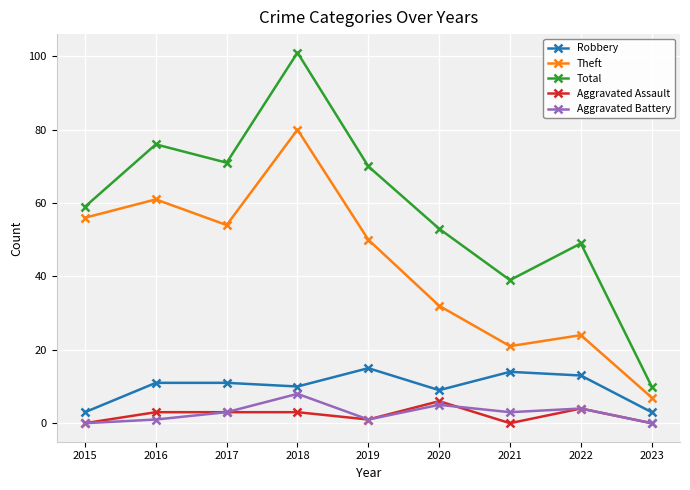

How many series are shown in this chart?

5